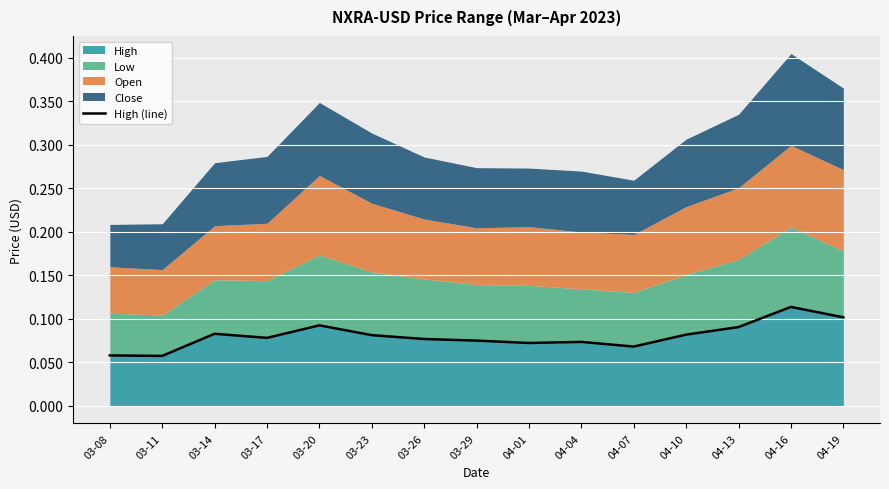

What is the label of the 4th point from the left?

03-17